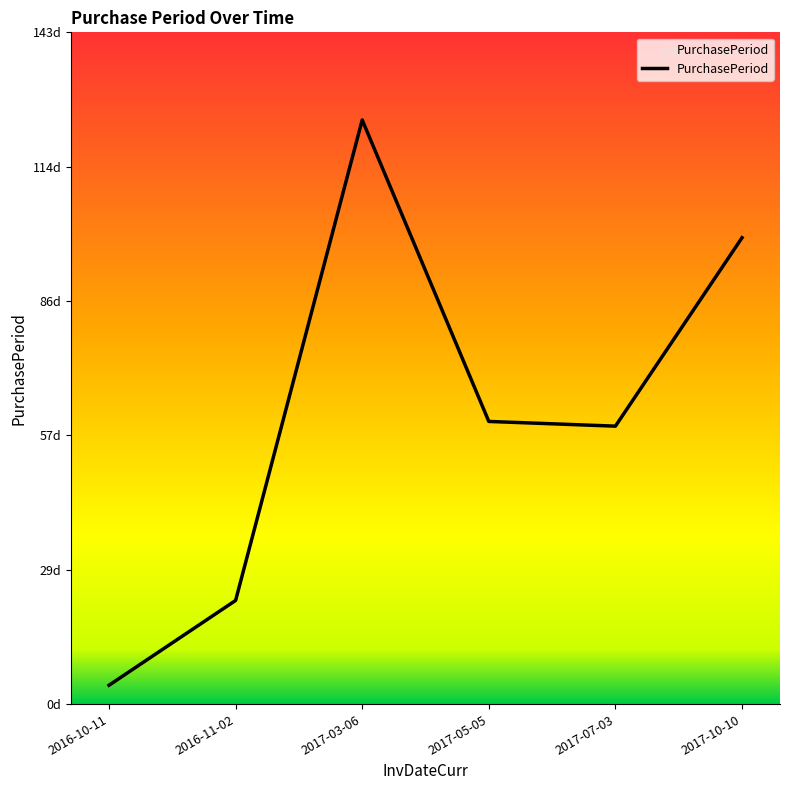

Is it true that the value at 2016-10-11 is 2?

False